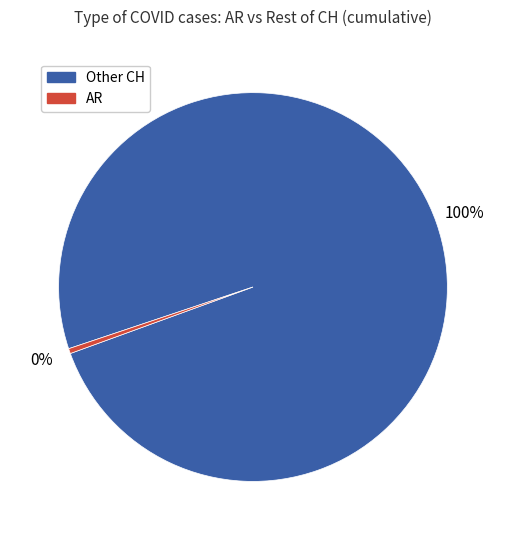

Do AR and Other CH together represent more than half of the pie?

Yes